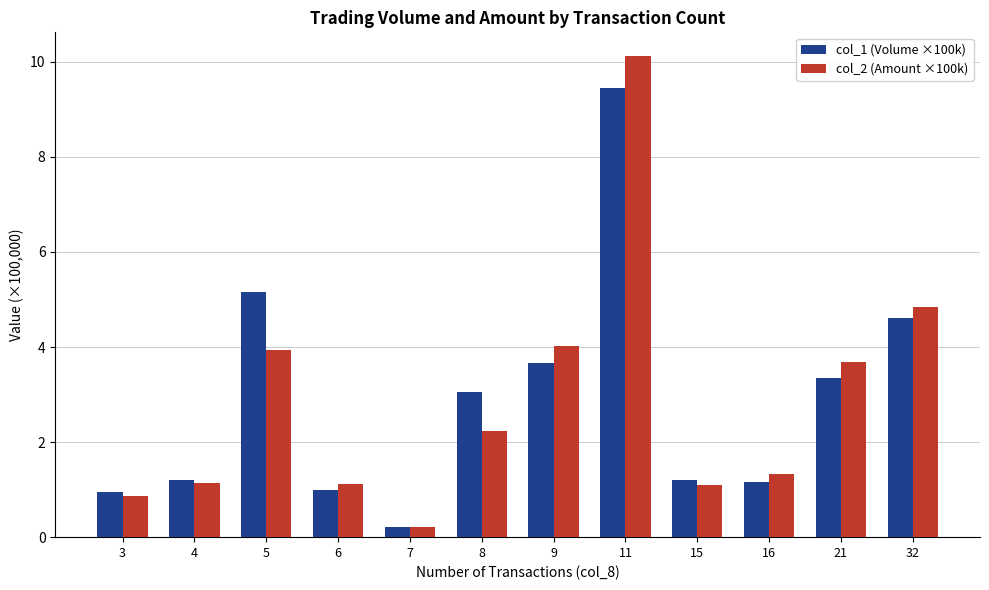

Which series has the widest spread of values?

col_2 (Amount ×100k)